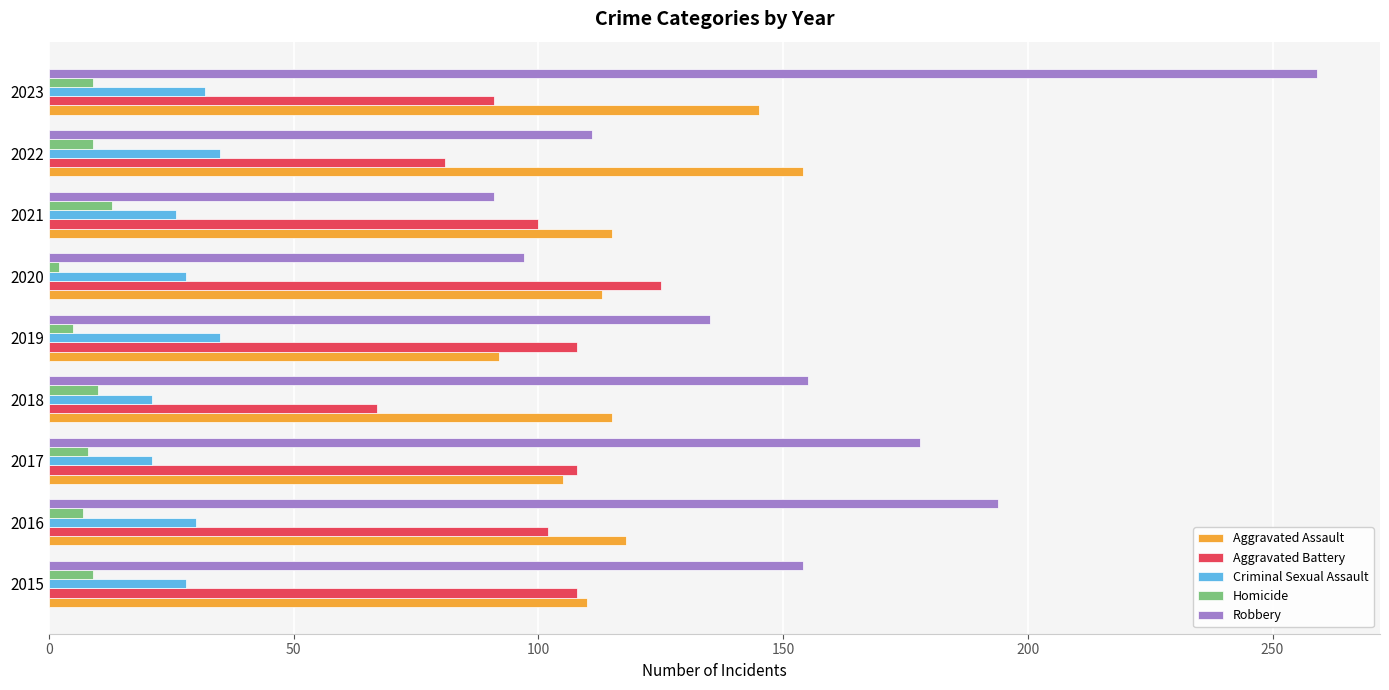

Is the value of Robbery at 2015 greater than the value of Aggravated Assault at 2023?

Yes